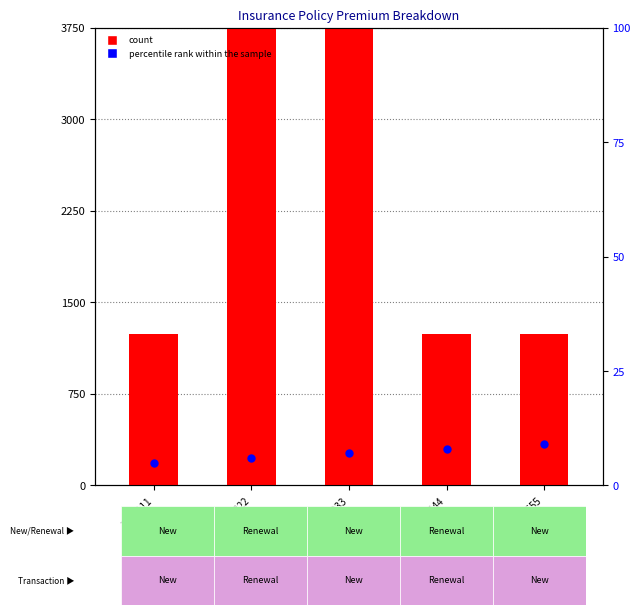

What are all the series names shown in the legend?

count, percentile rank within the sample